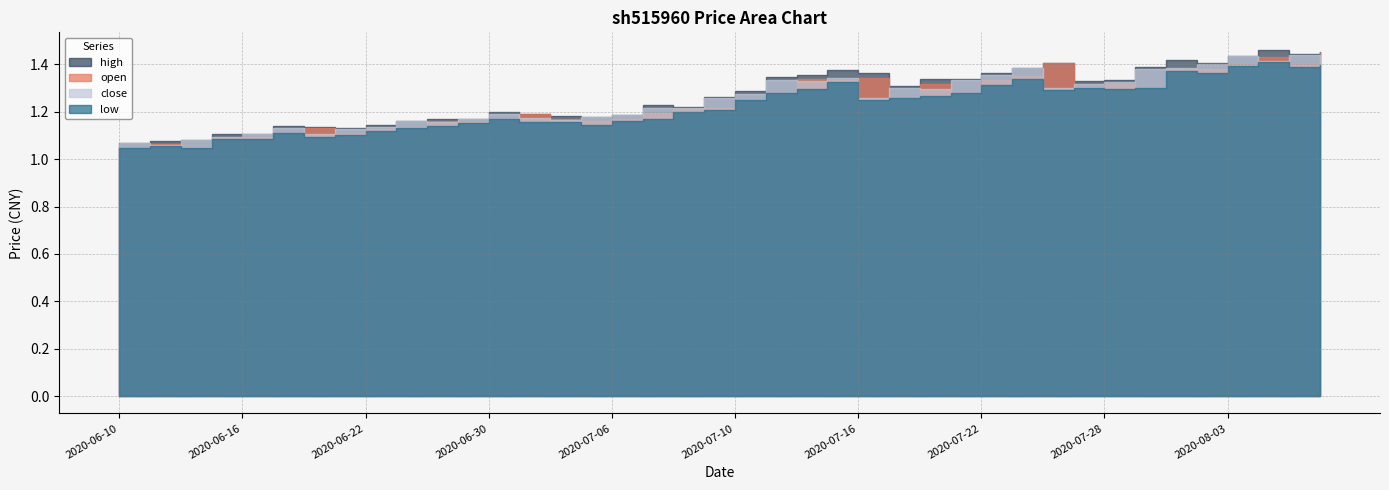

At which label does low reach its minimum?

2020-06-12